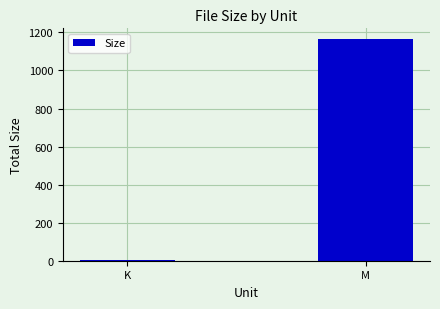

The chart shows a value of 1939.5 at M. True or false?

False